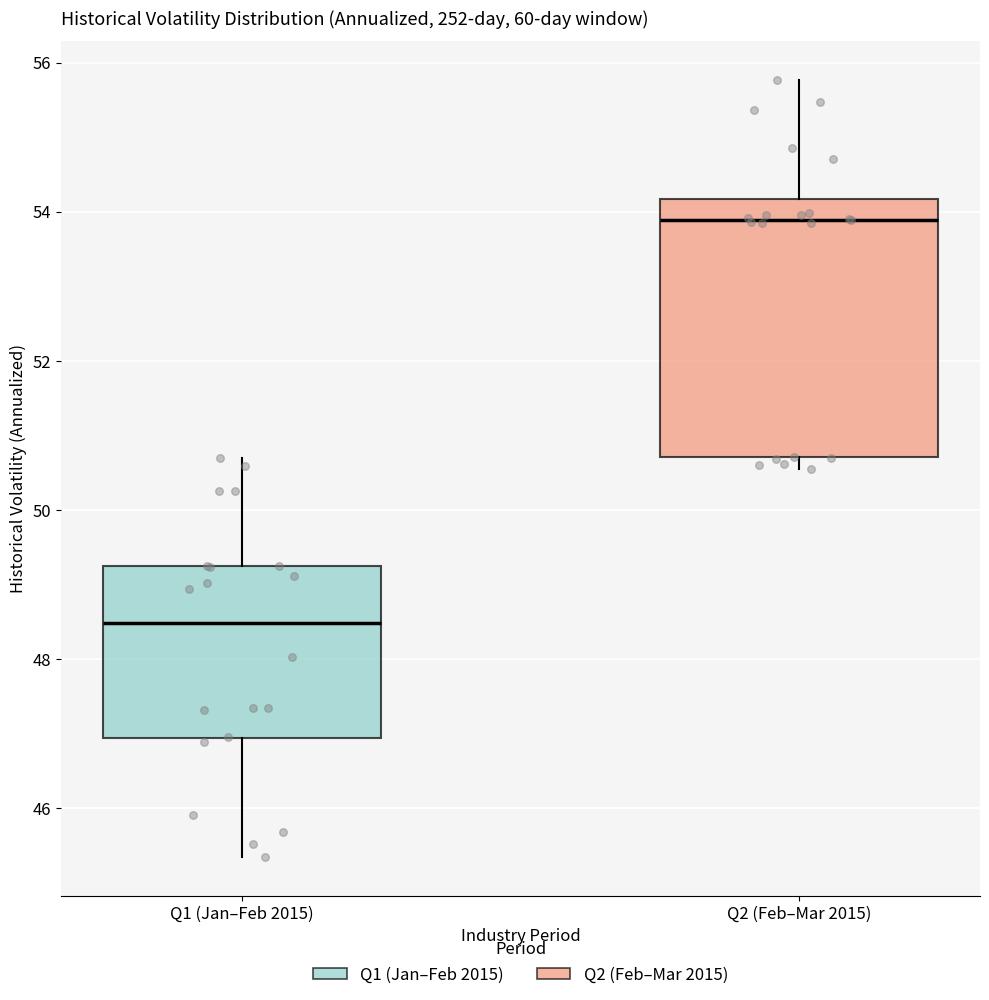

Where does the median line of the box for Q2 (Feb–Mar 2015) sit on the y-axis? The values are not printed on the chart, so give them approximately, as read against the axis.

53.8